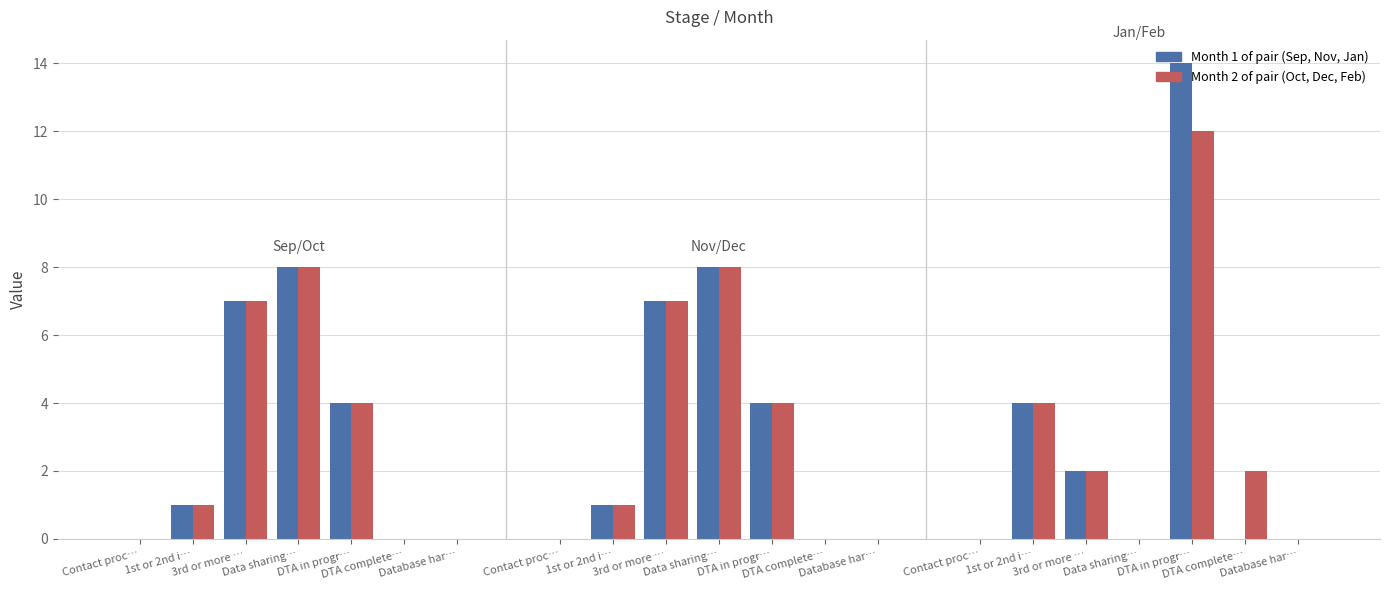

How many positive values does the Dec series have?

4